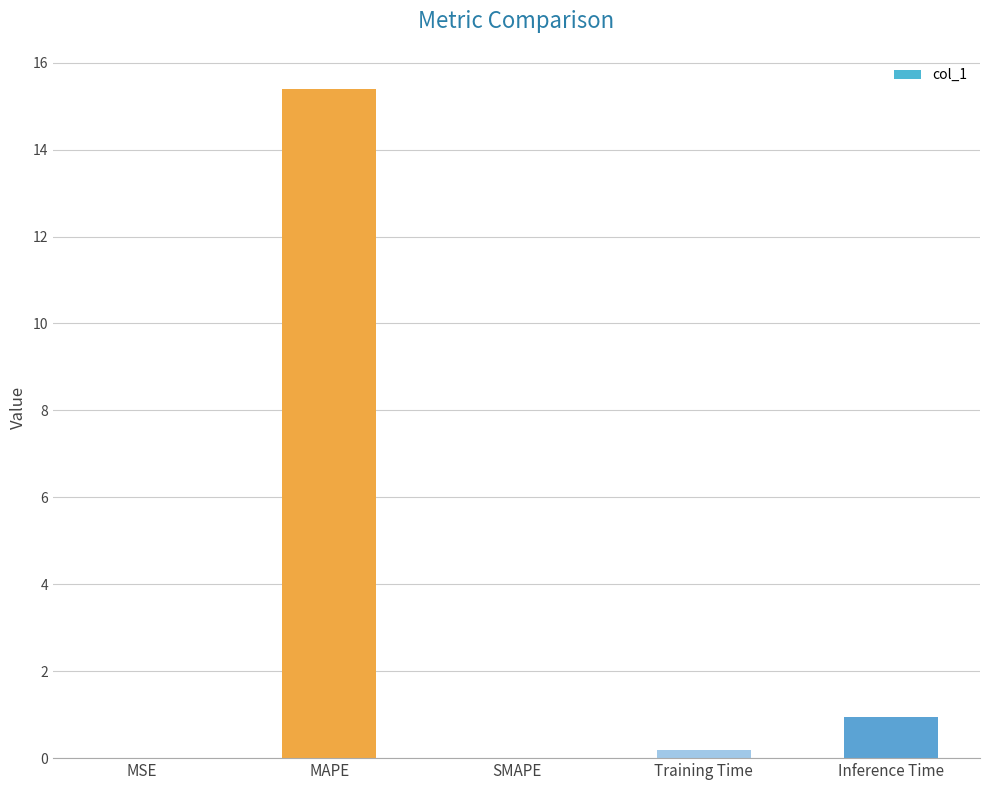

What is the average value?

3.3